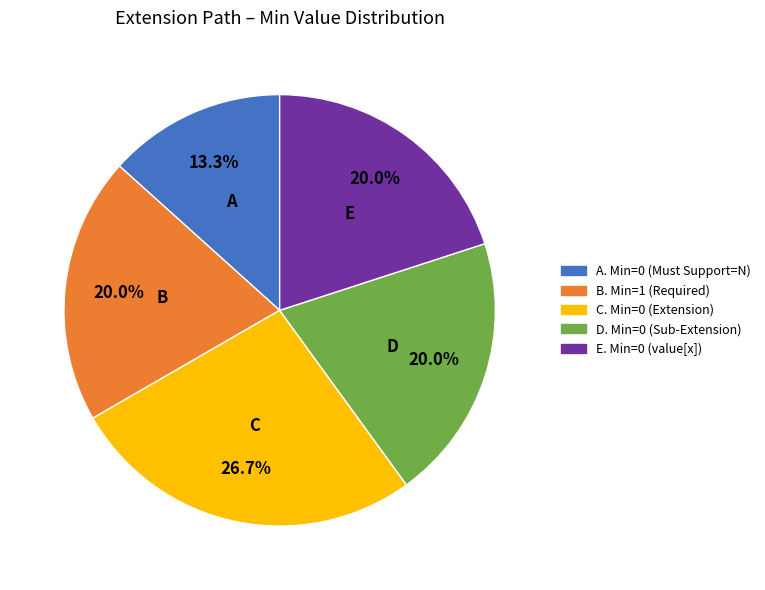

How many slices are in this pie chart?

5